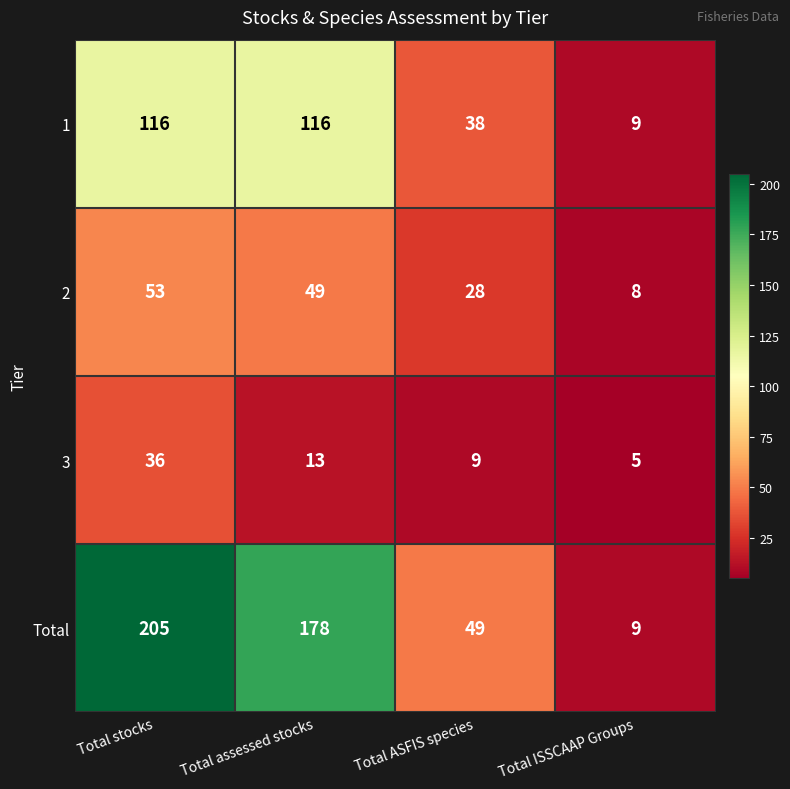

What is the total value across all series at Total ASFIS species?

124